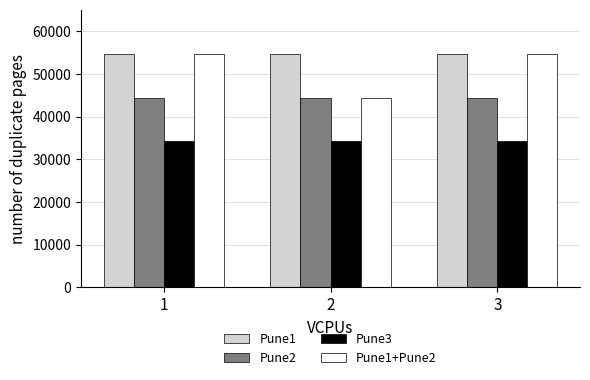

What is the spread (max minus min) of values at 3?

20280